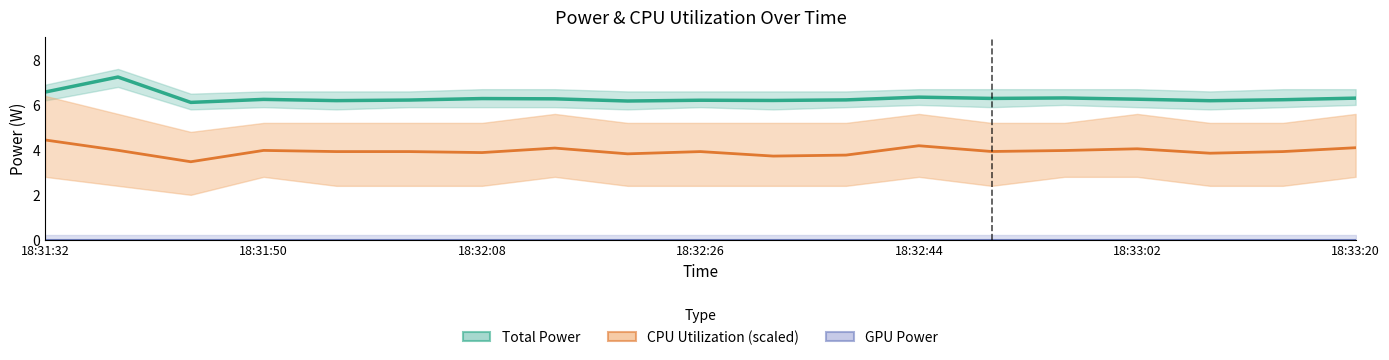

The value of CPU Utilization at 18:32:32 is 3.7. True or false?

True